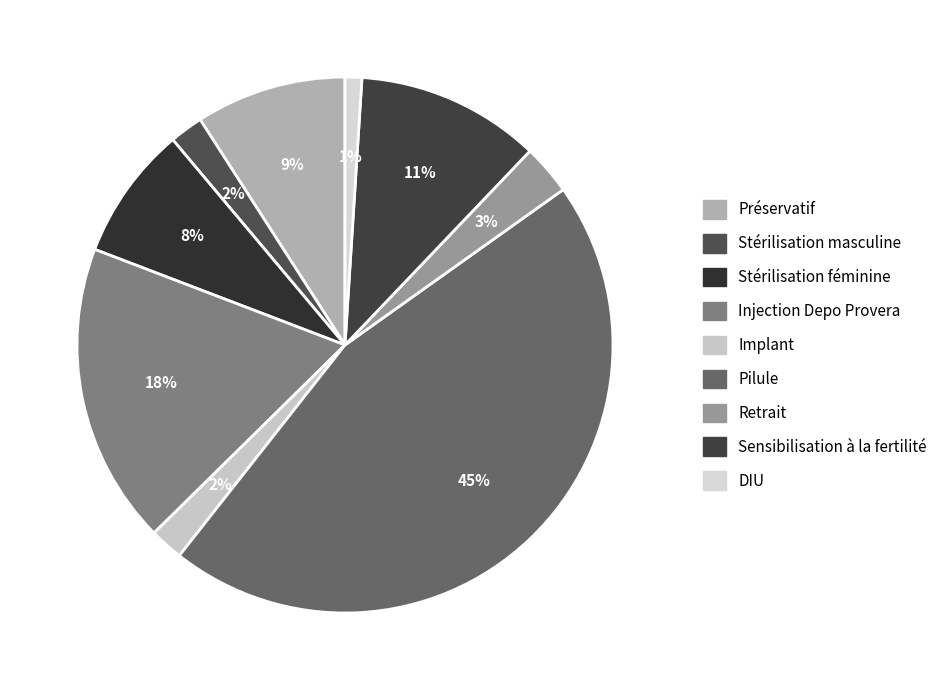

Which has a higher value, Implant or Retrait?

Retrait